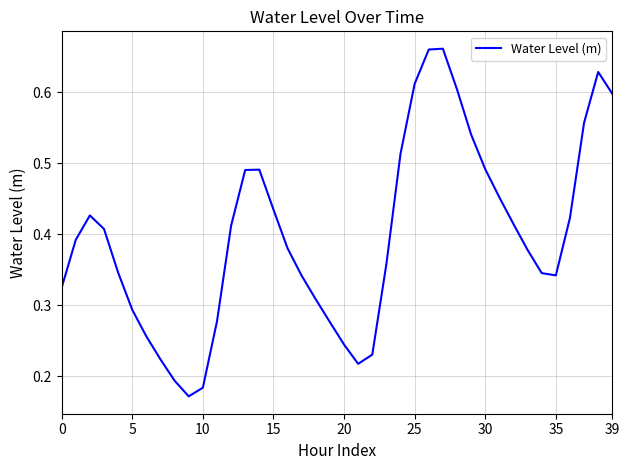

How many lines are shown in the chart?

1